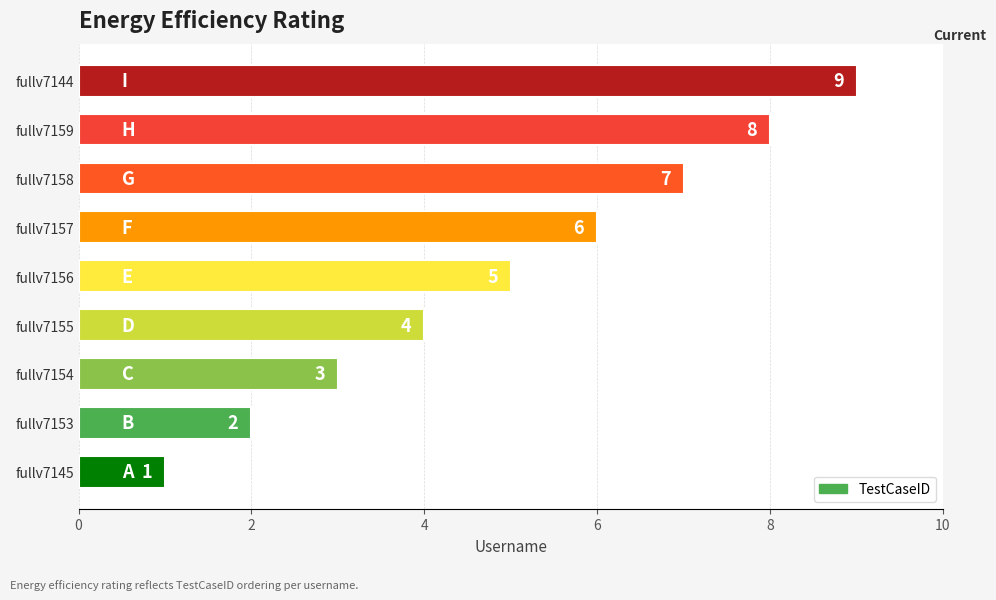

Count the number of data series in this chart.

1